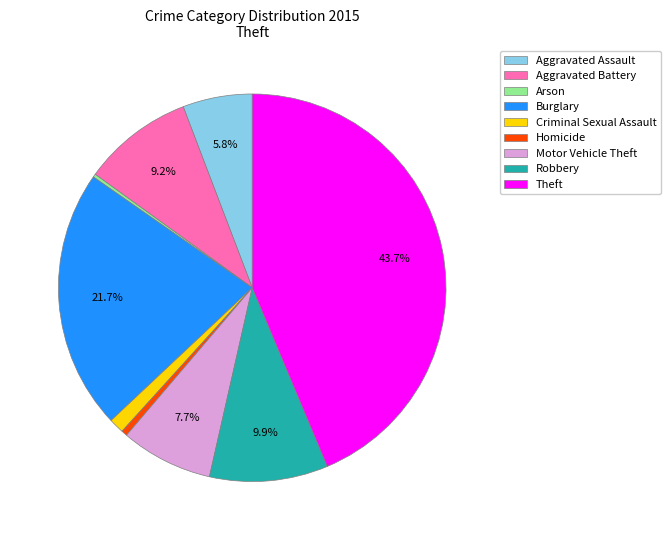

Do Aggravated Battery and Motor Vehicle Theft together represent more than half of the pie?

No